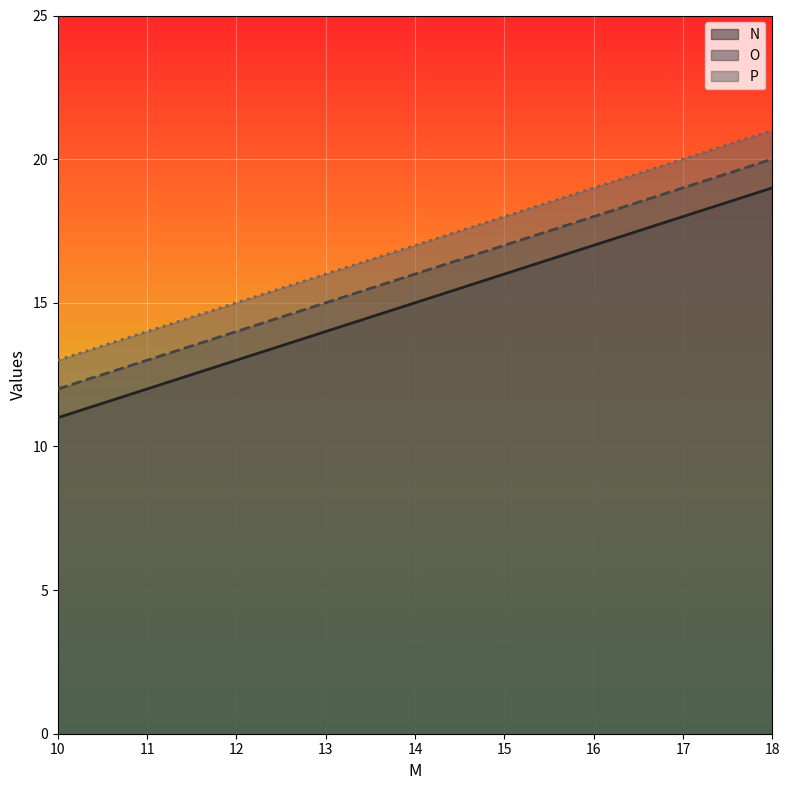

How many lines are shown in the chart?

3